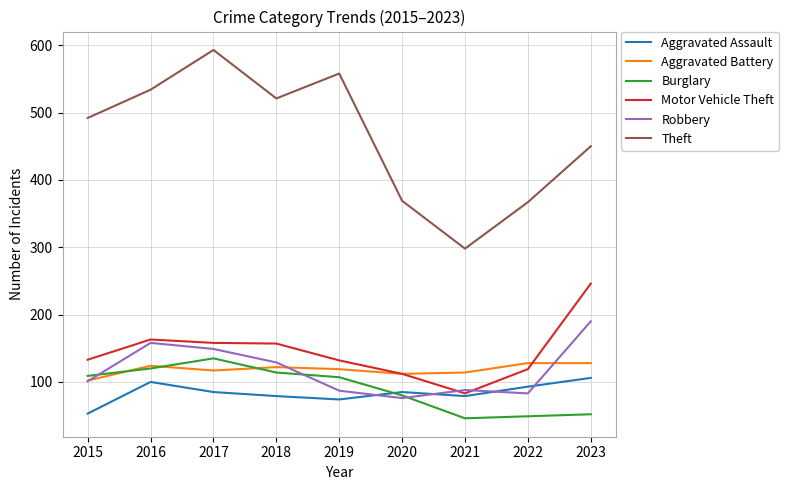

True or false: Theft has a value of 229 at 2017.

False